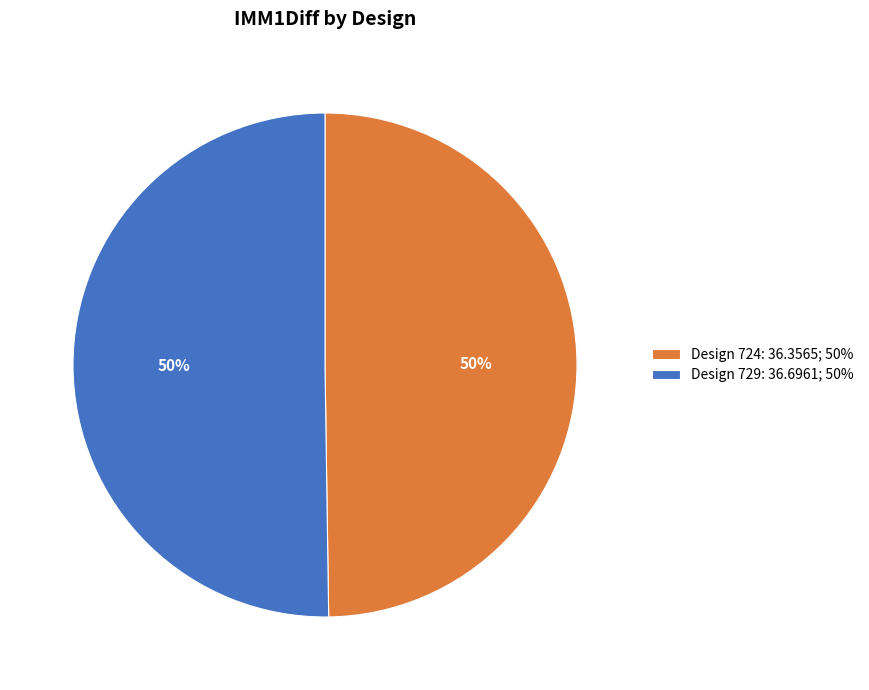

To the nearest percent, what is the average slice percentage?

50%